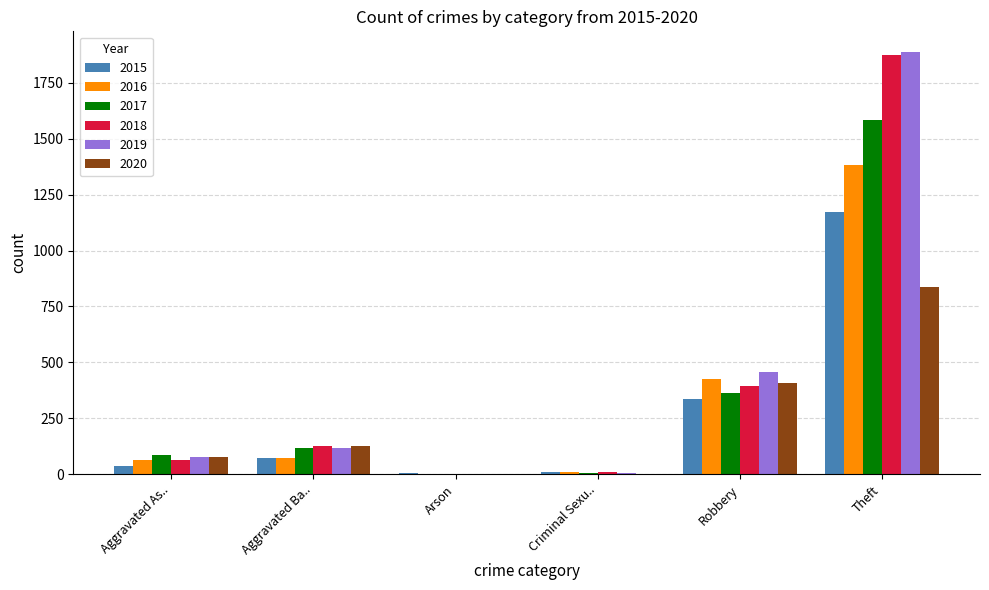

Between Aggravated Ba.. and Theft, which series saw the biggest shift?

2019